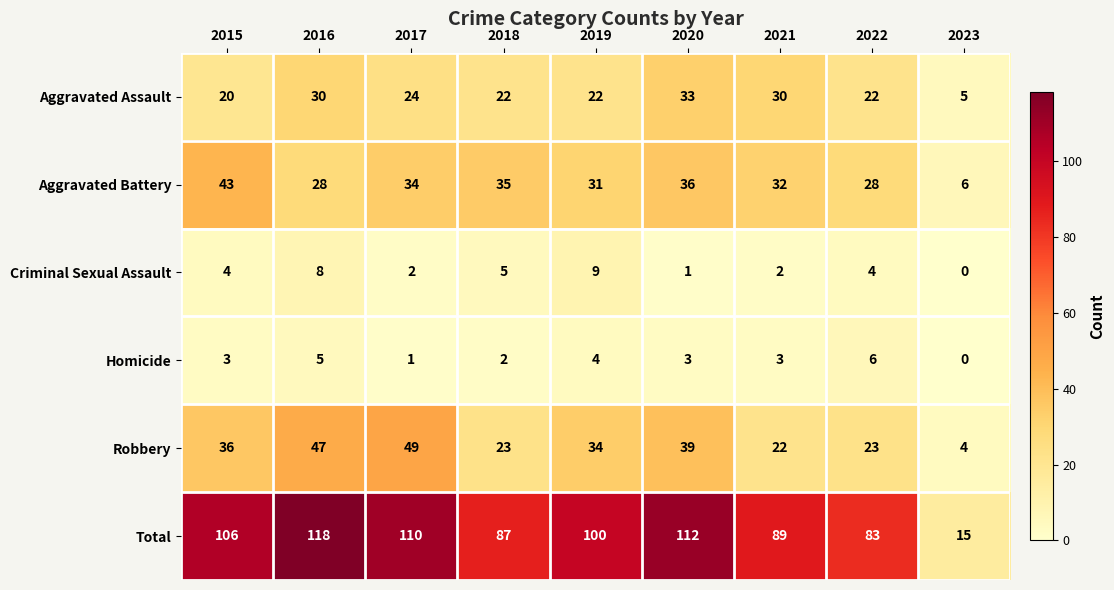

How many distinct data groups are displayed?

6